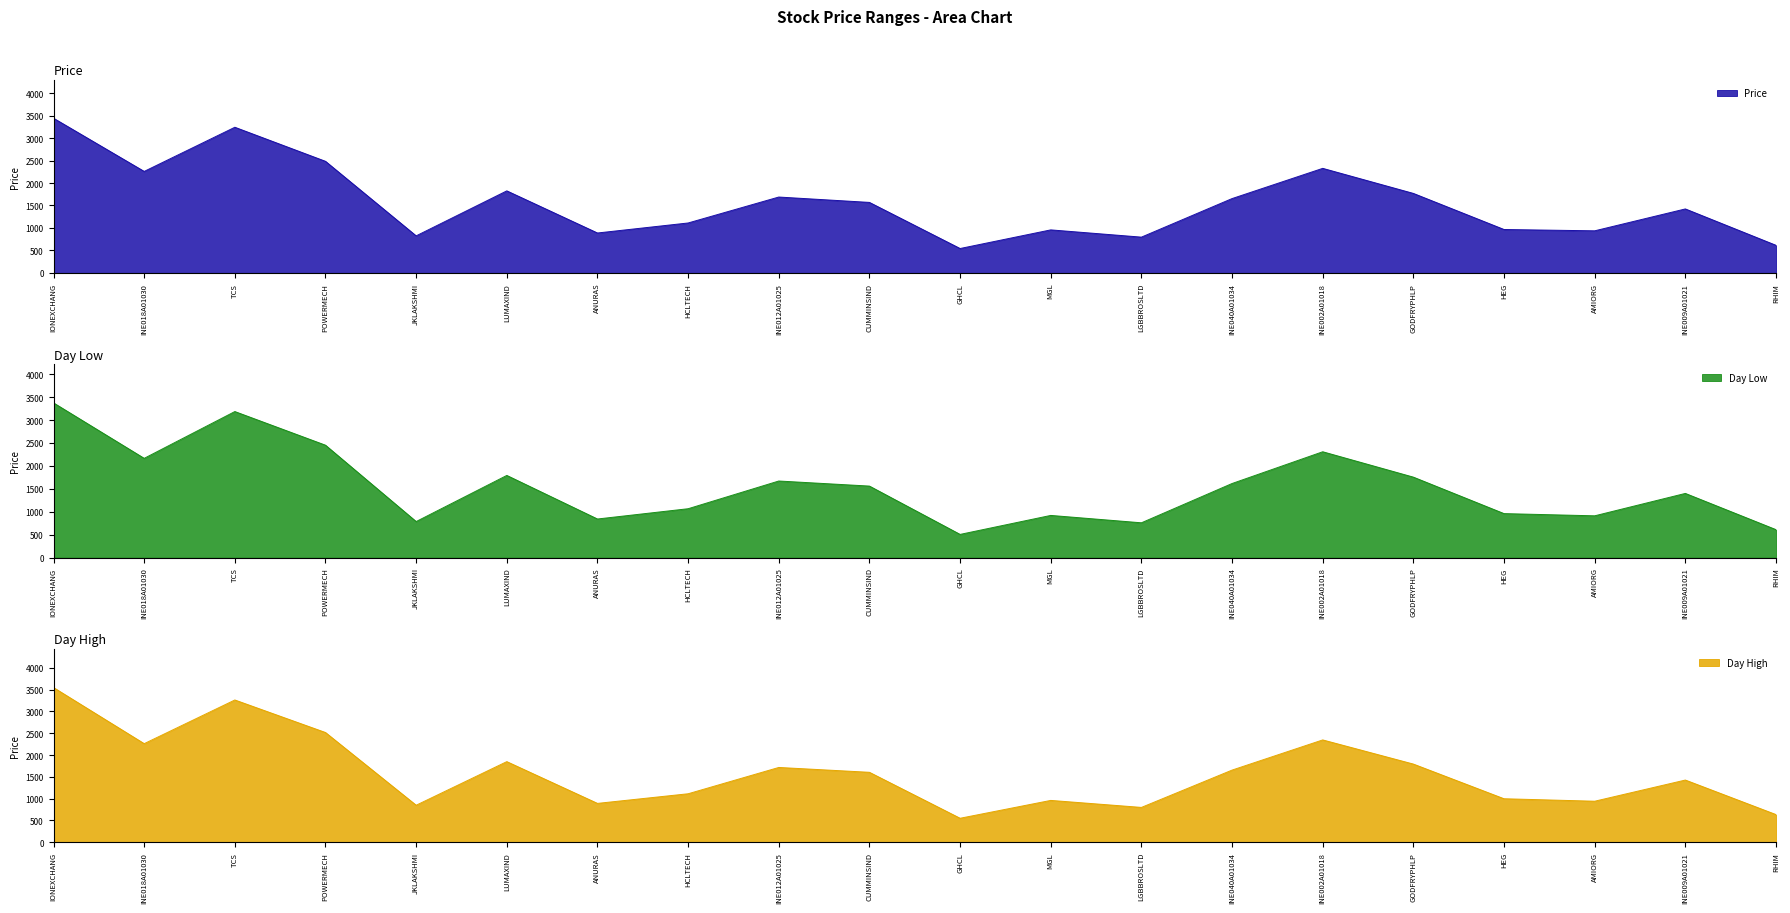

At which label does Day Low reach its peak?

IONEXCHANG